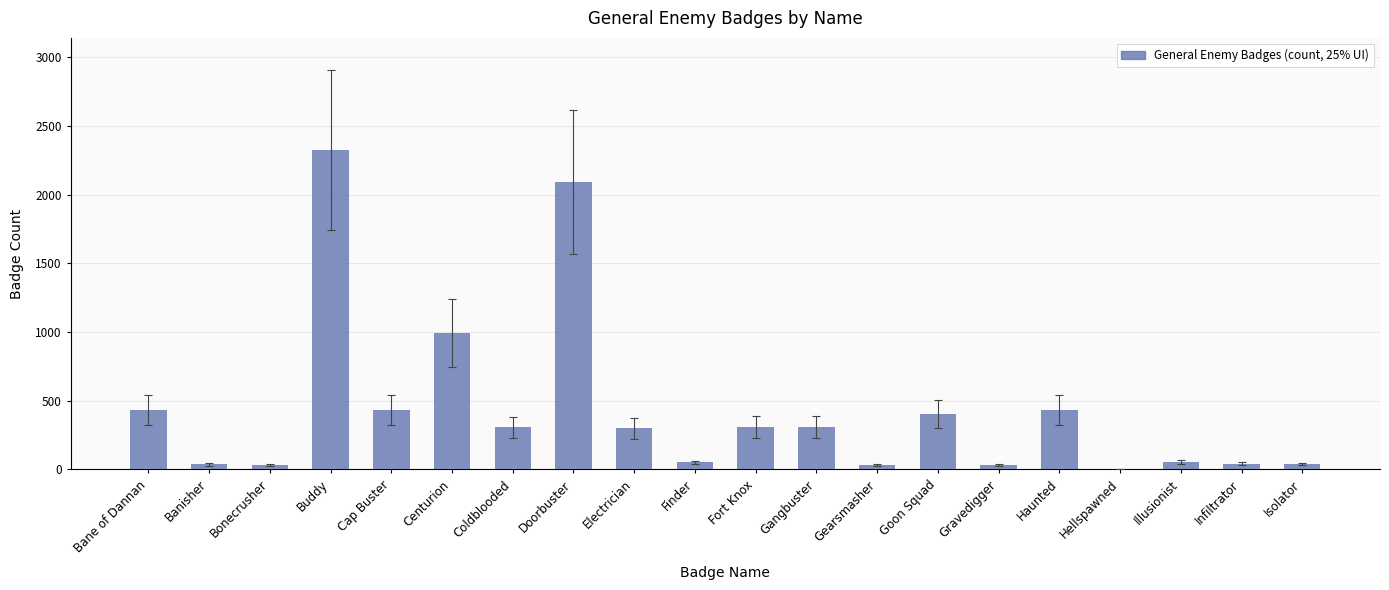

How many distinct data groups are displayed?

1